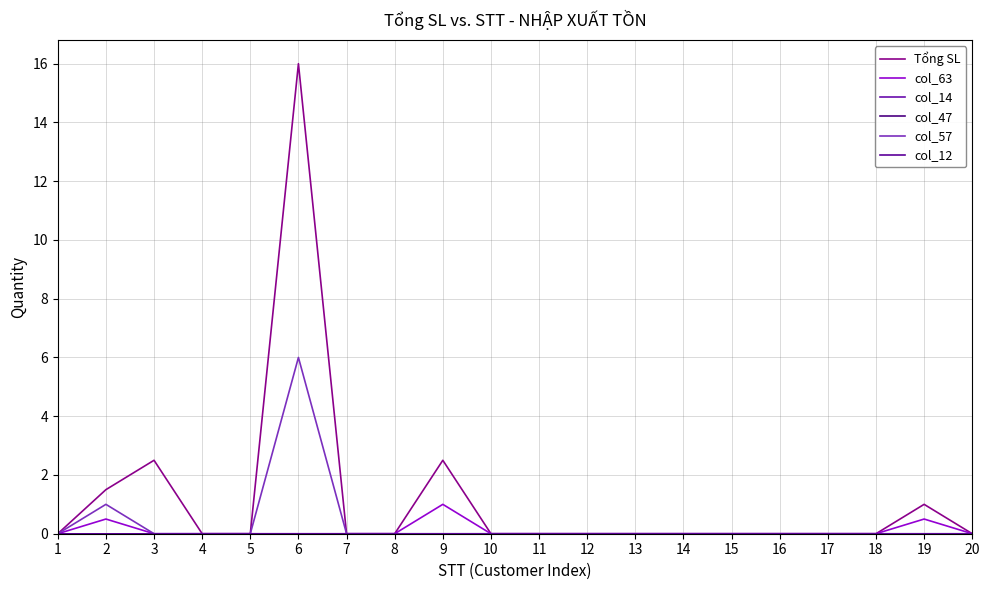

Is this an area chart (filled region under the line)?

No